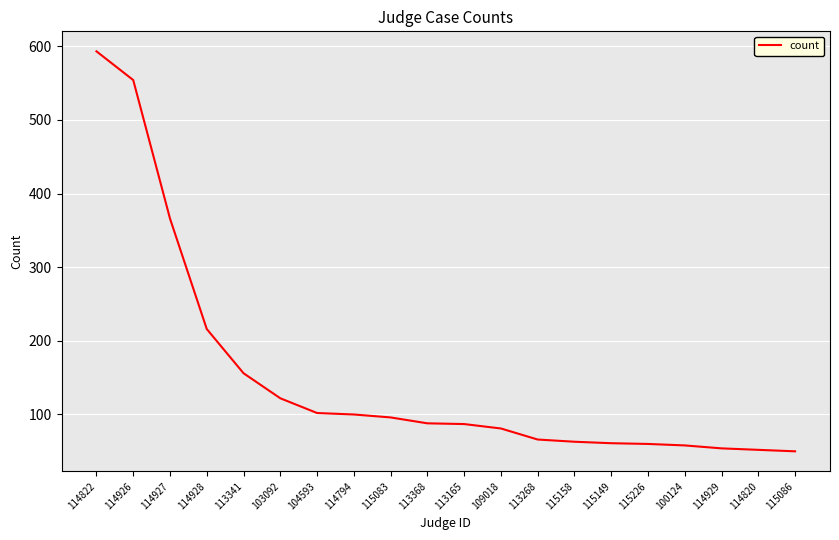

What is the difference between the second highest and second lowest values?

502